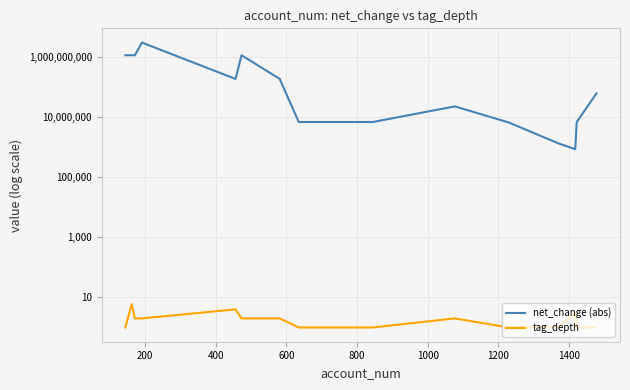

What is the difference between the second highest and second lowest values in the net_change (abs) series?

1106743000